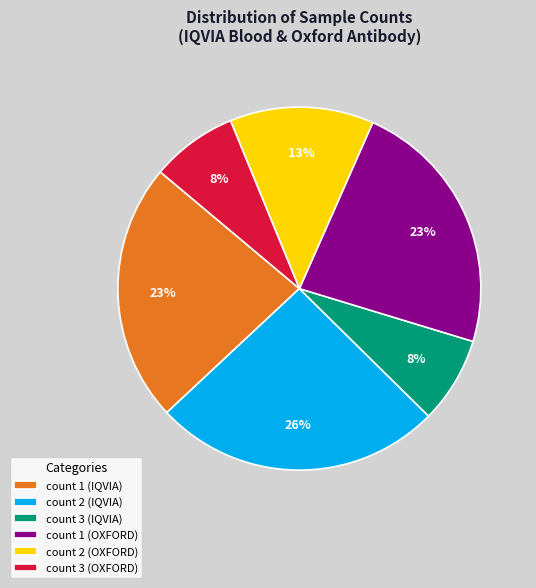

Between count 1 (IQVIA) and count 3 (IQVIA), which is larger?

count 1 (IQVIA)